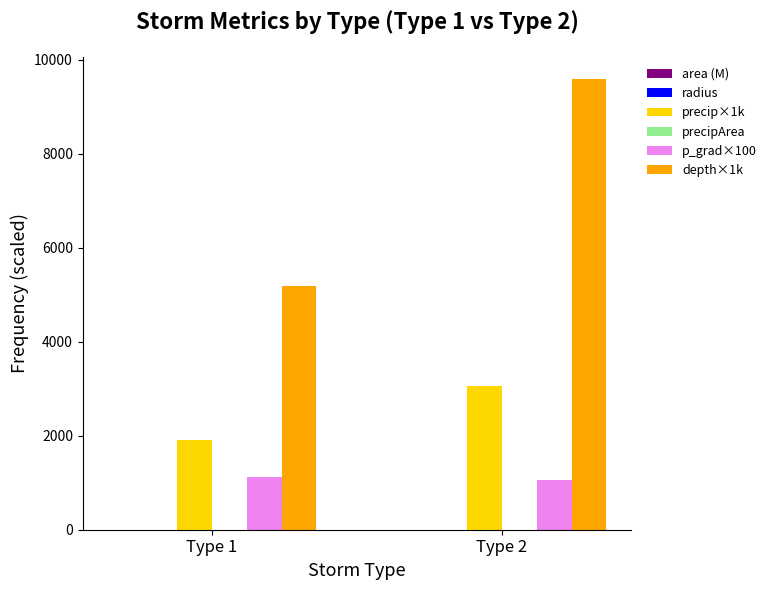

Does the chart contain stacked bars?

No